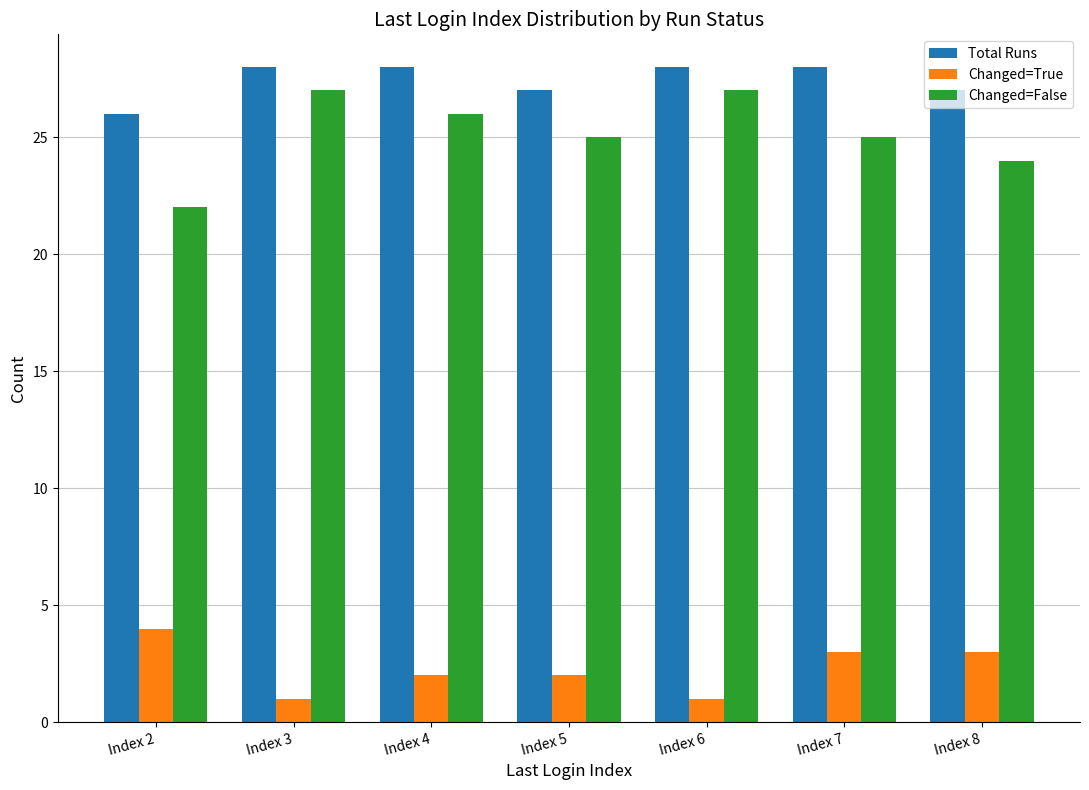

Reading right to left, transcribe all the data shown in this chart.

Total Runs: 27	28	28	27	28	28	26
Changed=True: 3	3	1	2	2	1	4
Changed=False: 24	25	27	25	26	27	22